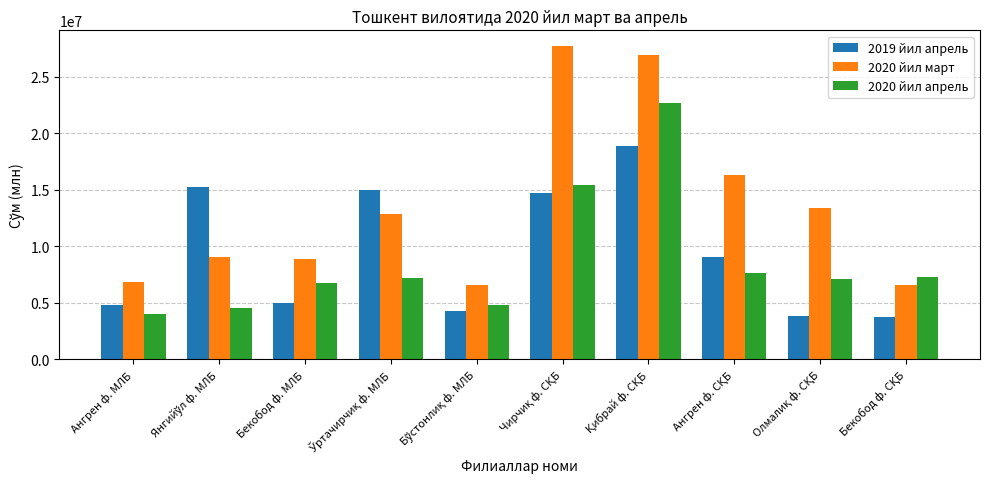

Read the 2020 йил апрель value at Ангрен ф. МЛБ.

3991039.6